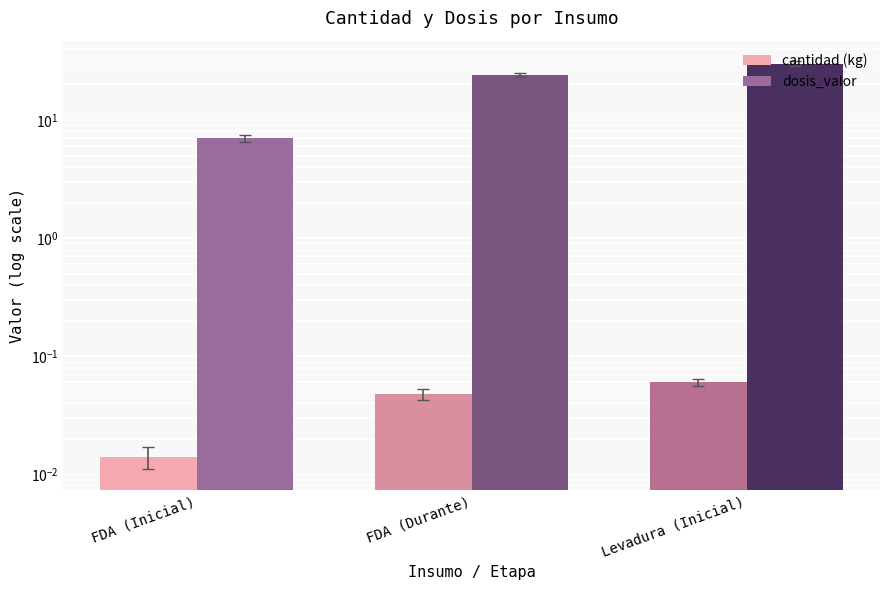

Which has a higher value, FDA (Durante) or Levadura (Inicial)?

Levadura (Inicial)